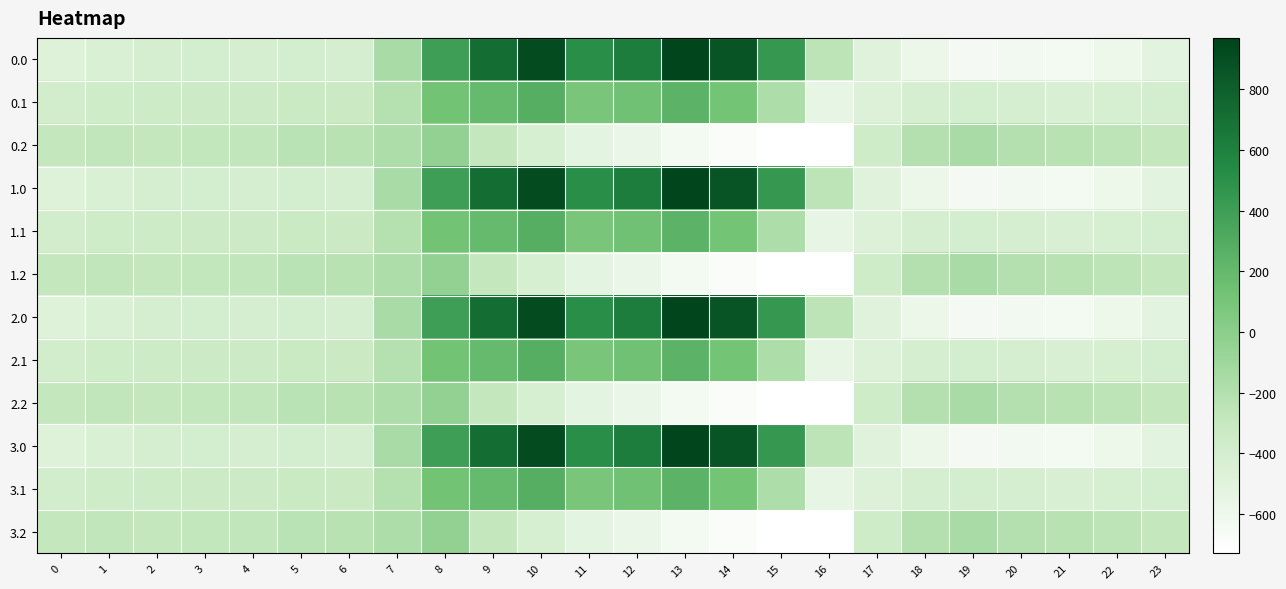

What is the maximum value shown in the chart?

962.7